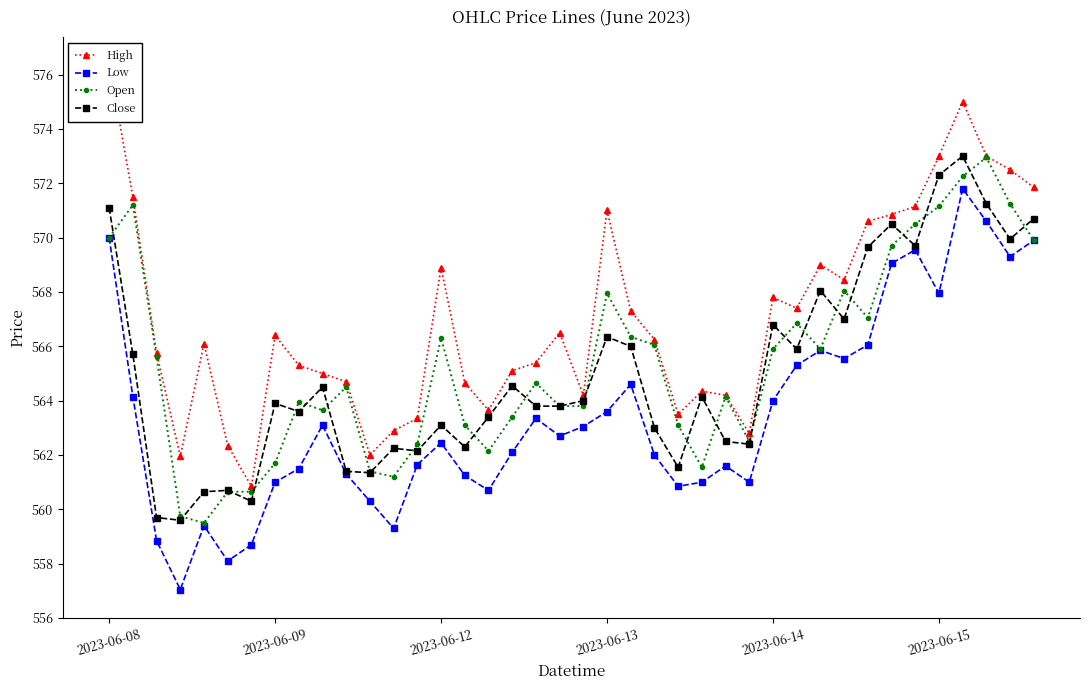

Reading left to right, what are all the values shown in this chart?

High: 576.4	571.5	565.8	562.0	566.1	562.3	560.8	566.4	565.3	565.0	564.7	562.0	562.9	563.3	568.9	564.7	563.7	565.1	565.4	566.5	564.2	571.0	567.3	566.2	563.5	564.3	564.2	562.8	567.8	567.4	569.0	568.5	570.6	570.8	571.2	573.0	575.0	573.0	572.5	571.8
Low: 570.0	564.2	558.8	557.0	559.4	558.1	558.7	561.0	561.5	563.1	561.3	560.3	559.3	561.7	562.5	561.2	560.7	562.1	563.3	562.7	563.0	563.6	564.6	562.0	560.8	561.0	561.6	561.0	564.0	565.3	565.8	565.5	566.0	569.0	569.5	568.0	571.8	570.6	569.3	569.9
Open: 570.0	571.2	565.6	559.8	559.5	560.7	560.7	561.7	564.0	563.7	564.5	561.4	561.2	562.4	566.3	563.1	562.2	563.4	564.7	563.8	563.8	568.0	566.3	566.0	563.1	561.5	564.2	562.5	565.9	566.8	565.9	568.0	567.0	569.7	570.5	571.2	572.2	573.0	571.2	569.9
Close: 571.1	565.7	559.7	559.6	560.7	560.7	560.3	563.9	563.6	564.5	561.4	561.3	562.2	562.2	563.1	562.3	563.4	564.5	563.8	563.8	564.0	566.3	566.0	563.0	561.5	564.2	562.5	562.4	566.8	565.9	568.0	567.0	569.7	570.5	569.7	572.3	573.0	571.2	570.0	570.7